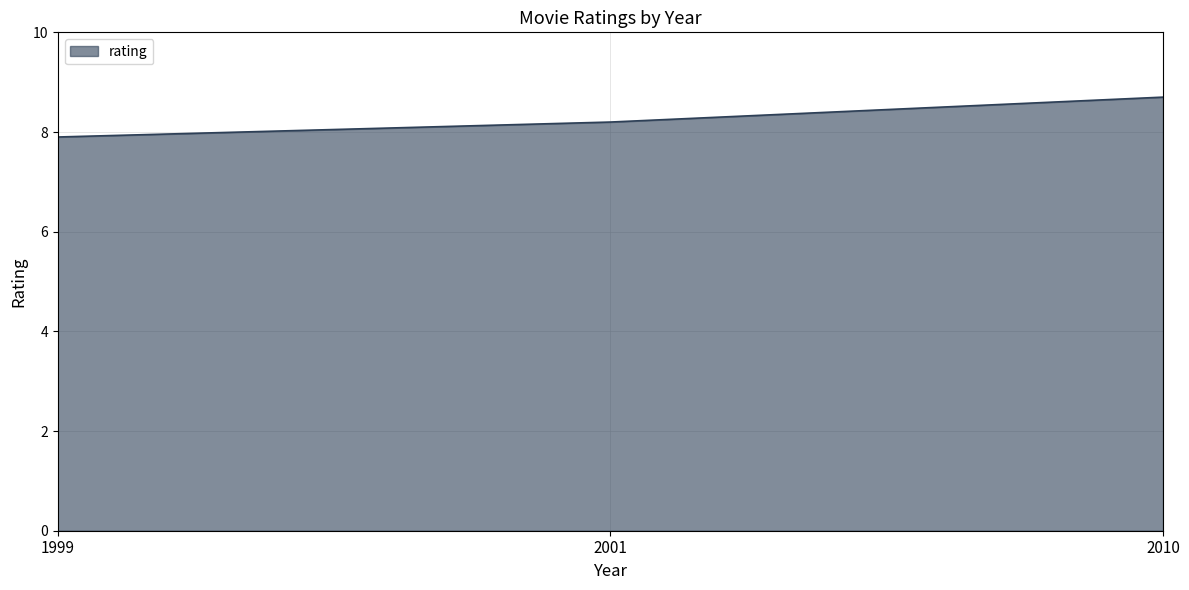

How many series are shown in this chart?

1